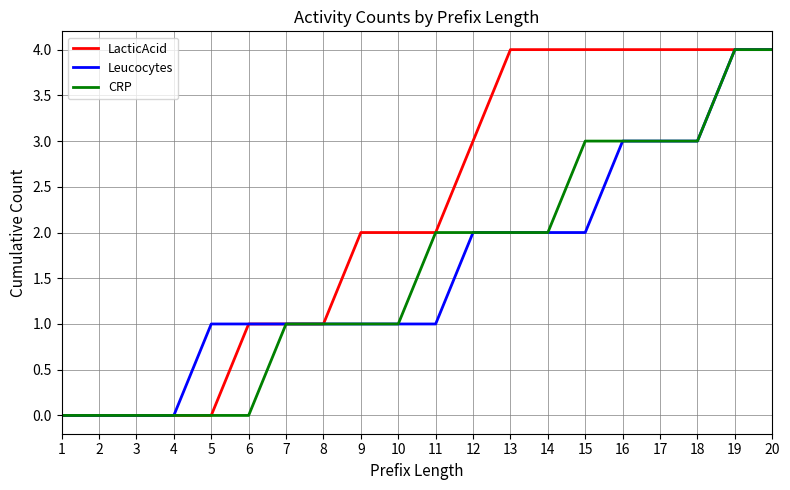

What is the maximum value shown in the chart?

4